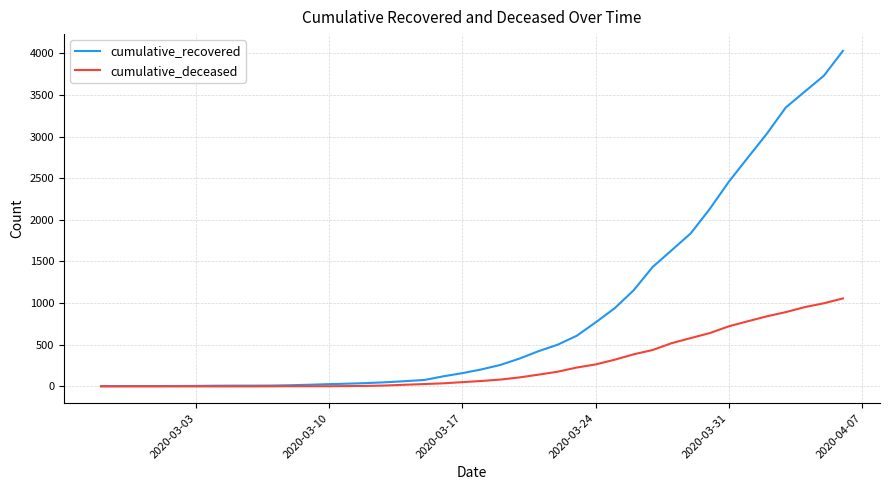

Rank the series by their average value, from highest to lowest.

cumulative_recovered, cumulative_deceased